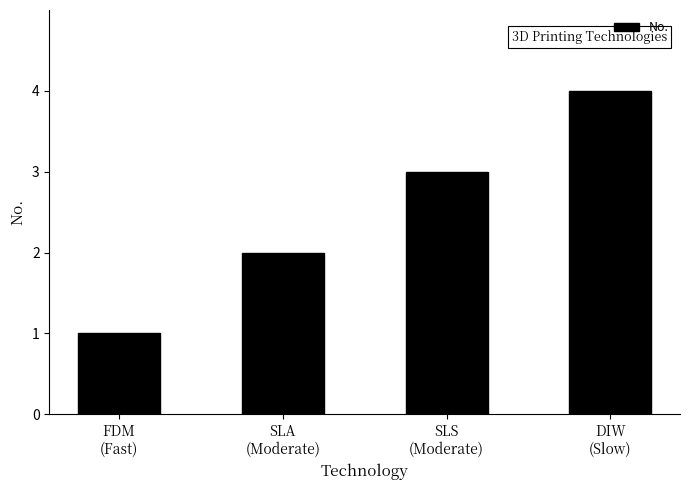

Which has a higher value, SLA
(Moderate) or SLS
(Moderate)?

SLS
(Moderate)